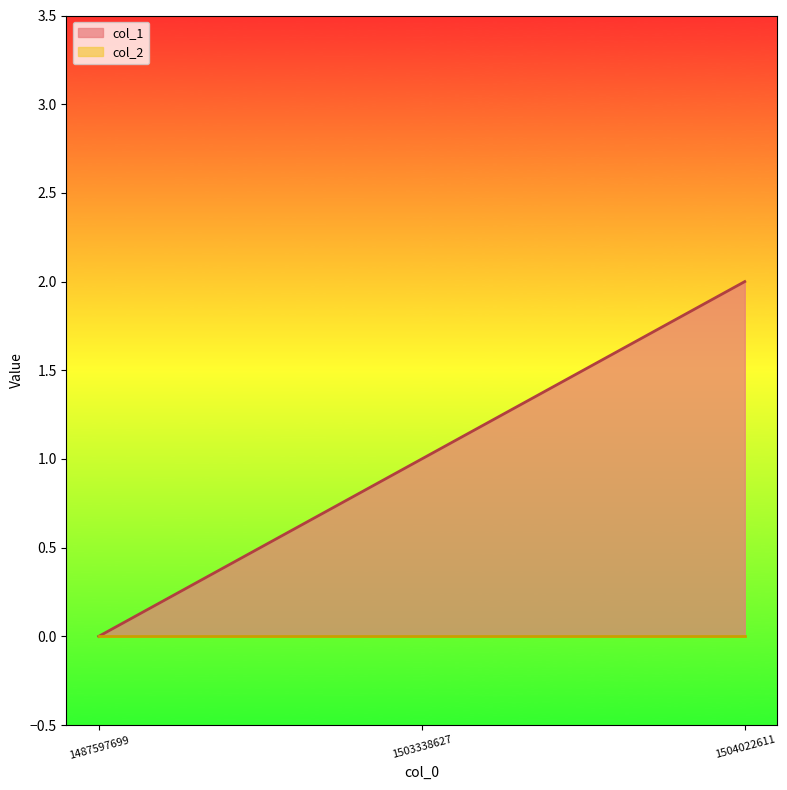

What is the sum of all values?

3